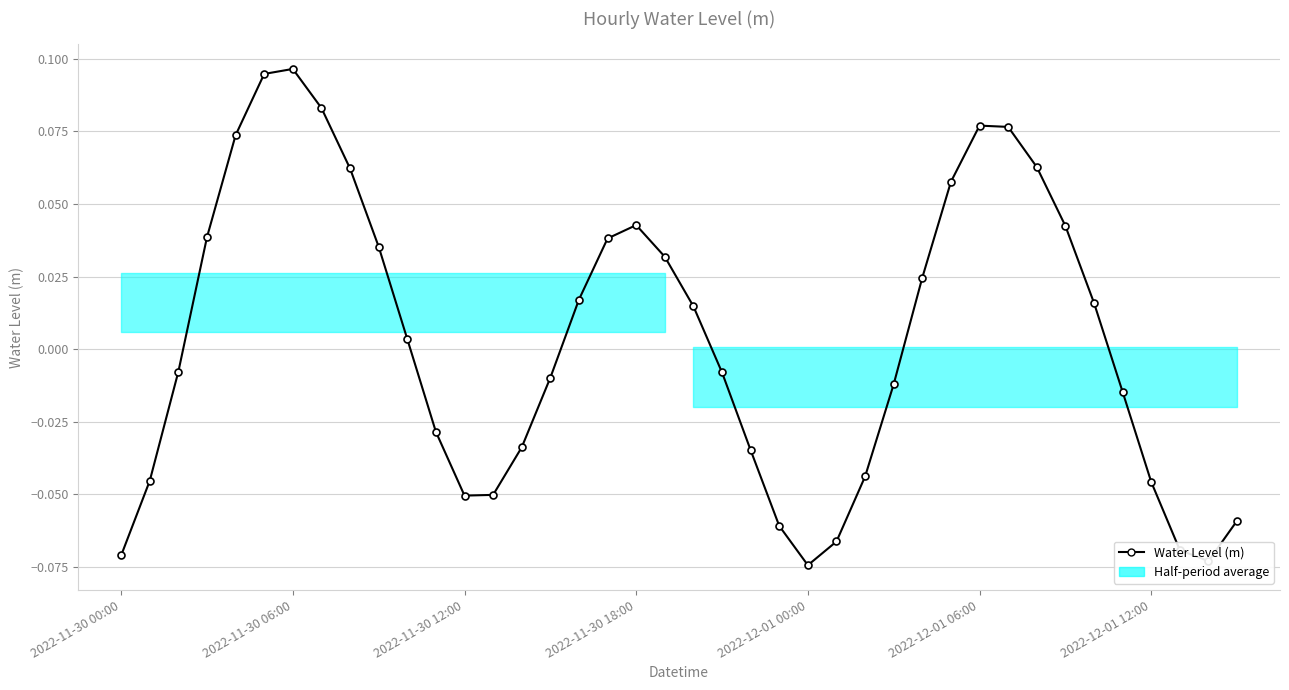

Reading left to right, extract all data points from this chart.

-0.1	-0.0	-0.0	0.0	0.1	0.1	0.1	0.1	0.1	0.0	0.0	-0.0	-0.1	-0.1	-0.0	-0.0	0.0	0.0	0.0	0.0	0.0	-0.0	-0.0	-0.1	-0.1	-0.1	-0.0	-0.0	0.0	0.1	0.1	0.1	0.1	0.0	0.0	-0.0	-0.0	-0.1	-0.1	-0.1